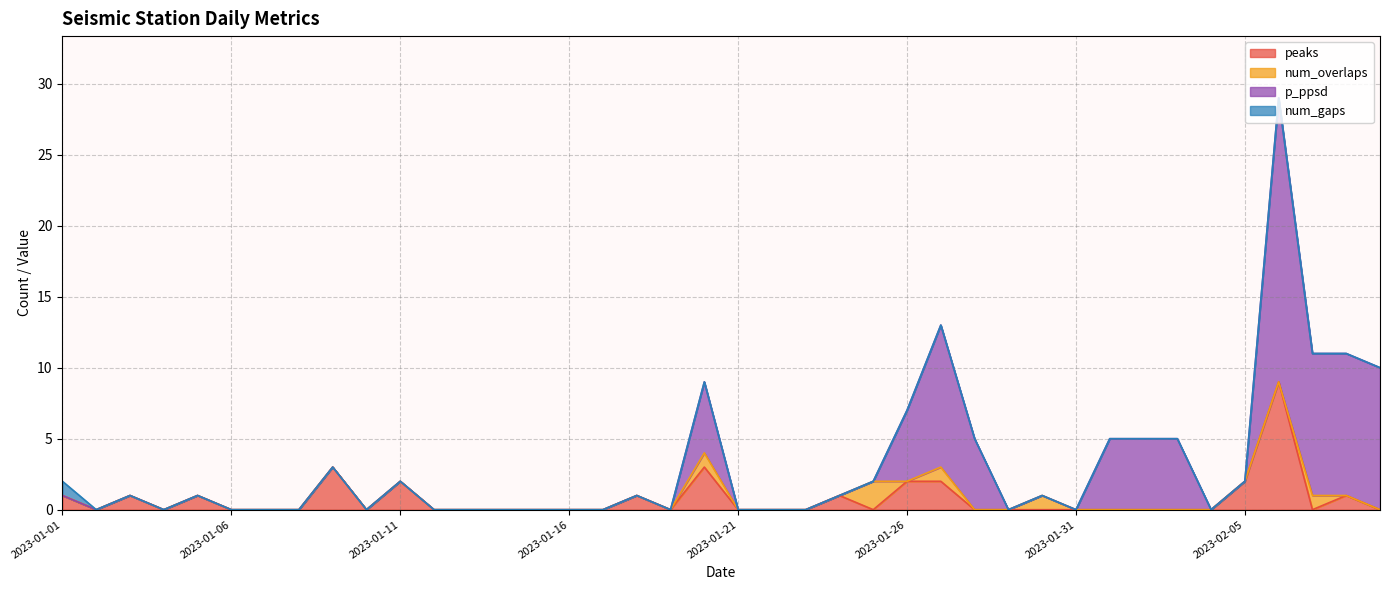

What position from the right is 2023-01-16?

25